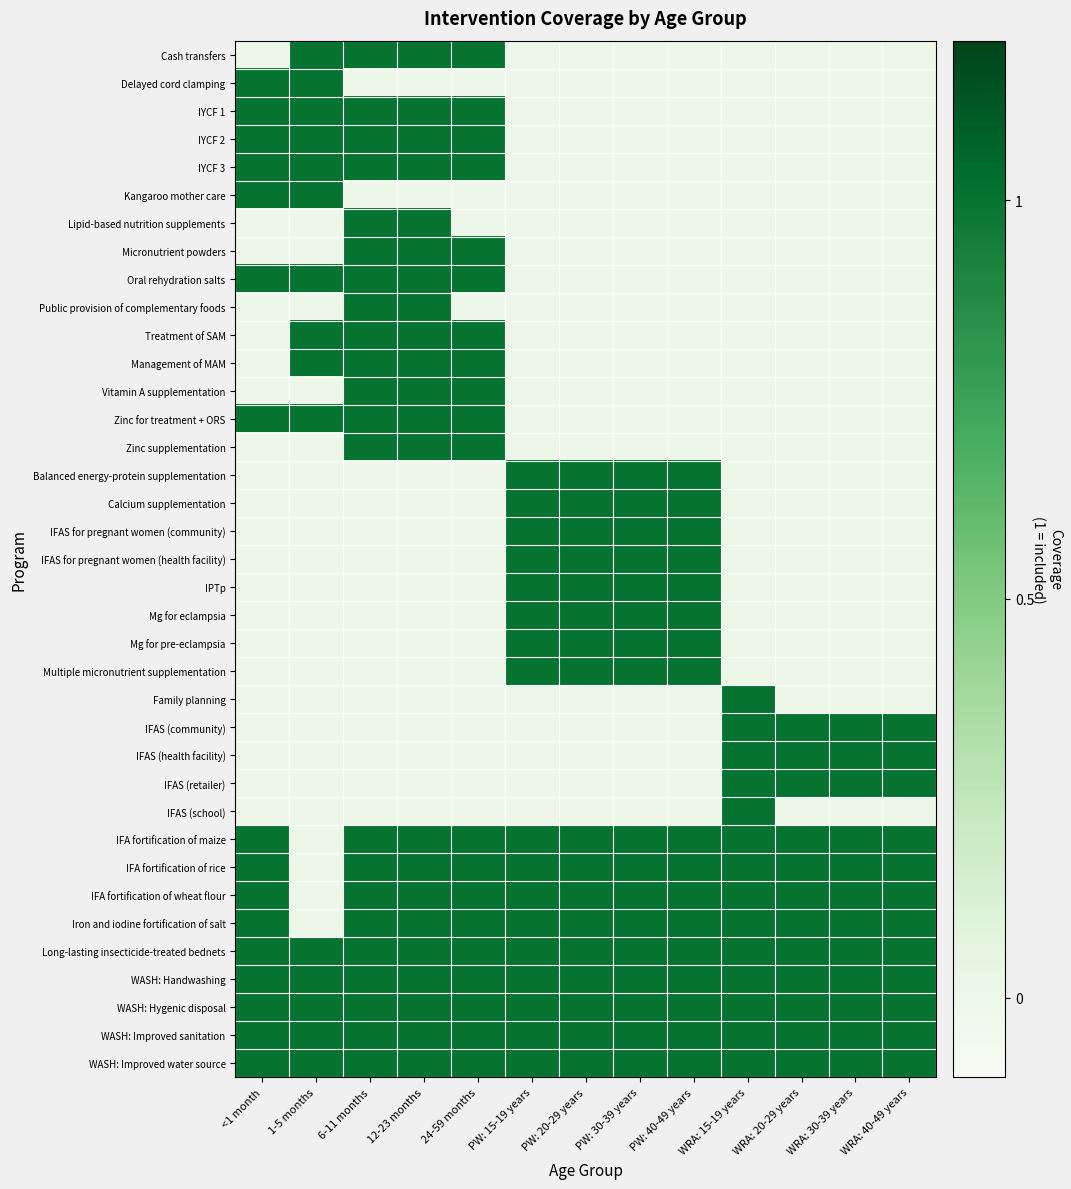

Which series has the largest range (max minus min)?

Cash transfers